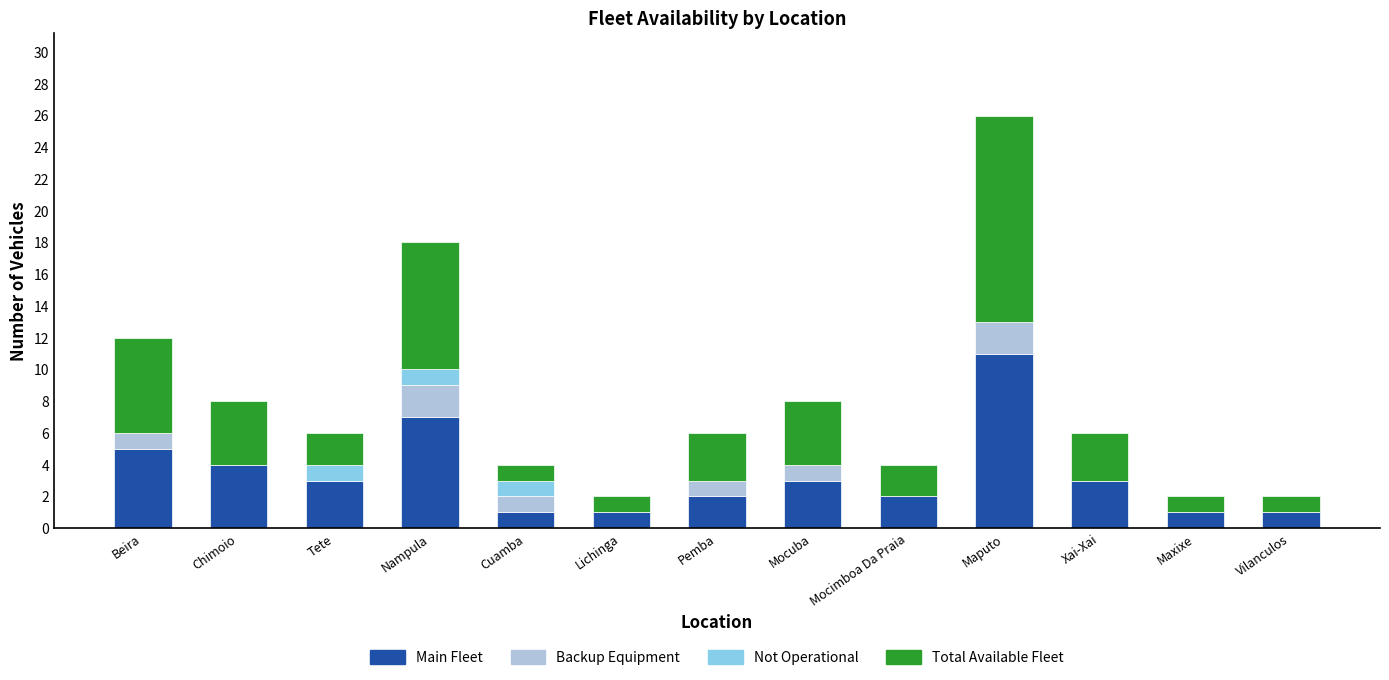

True or false: Main Fleet has a value of 11 at Maputo.

True